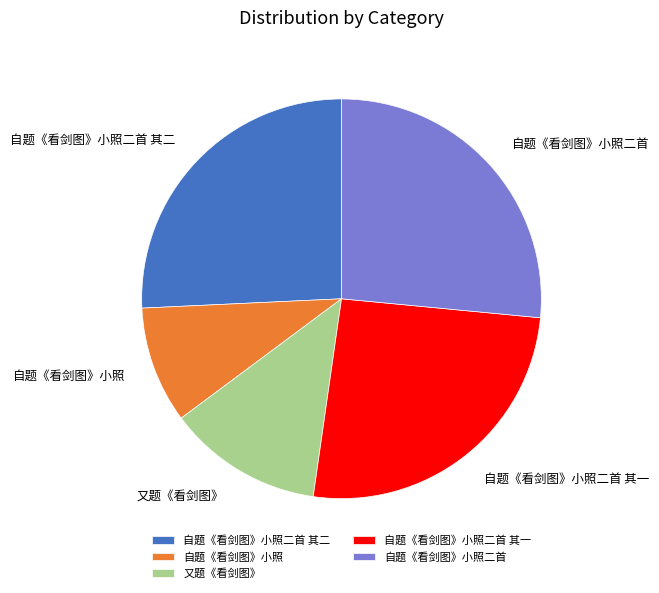

Does 自题《看剑图》小照二首 其二 represent more than half of the total?

No